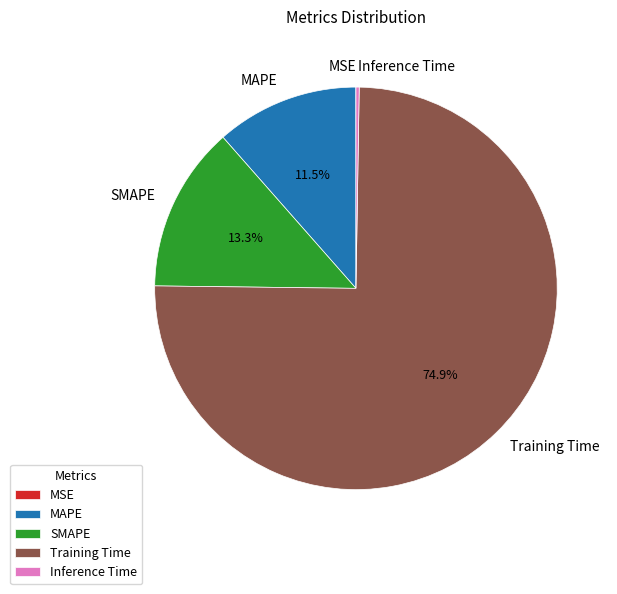

Is there any slice that represents more than half of the pie?

Yes